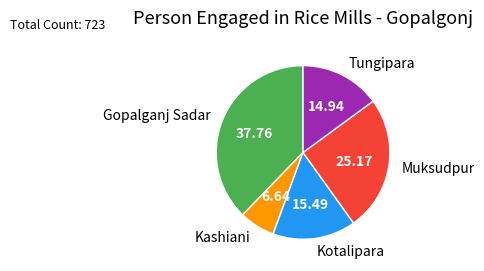

How many segments does this pie chart have?

5